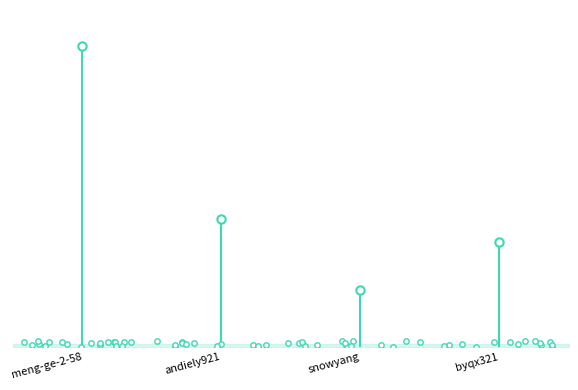

Which has a higher value, byqx321 or meng-ge-2-58?

meng-ge-2-58